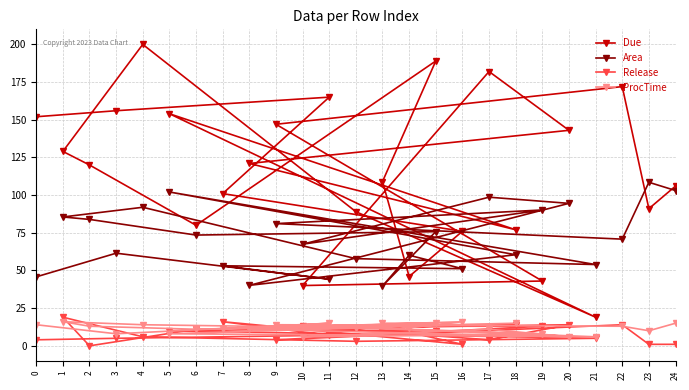

Rank the categories by Due value from highest to lowest.

4, 15, 17, 22, 11, 3, 5, 0, 9, 20, 1, 8, 2, 13, 24, 7, 23, 12, 6, 18, 16, 14, 19, 10, 21